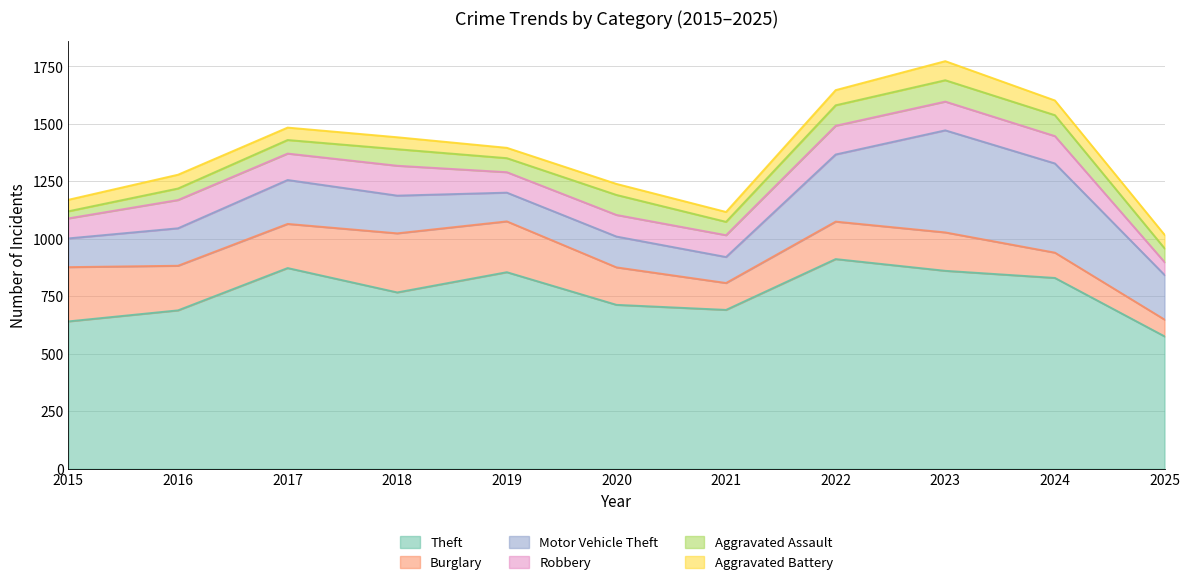

Which series has the widest spread of values?

Theft